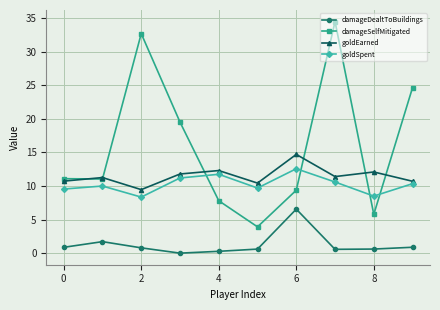

What is the value of the goldSpent point at the 8th from the left?

10.6